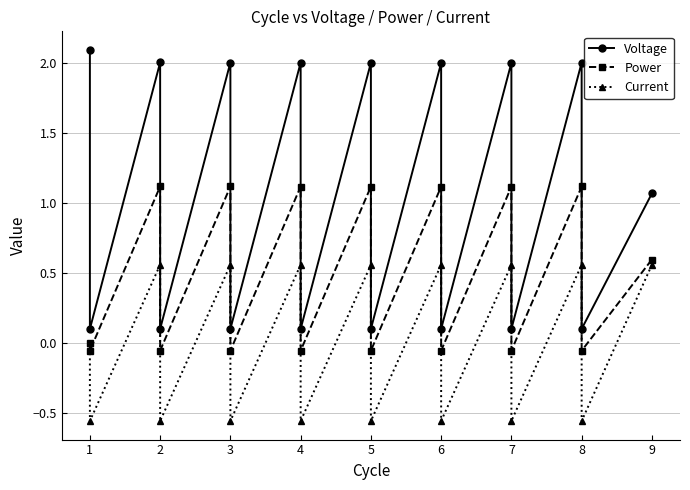

What is the maximum value shown in the chart?

2.1